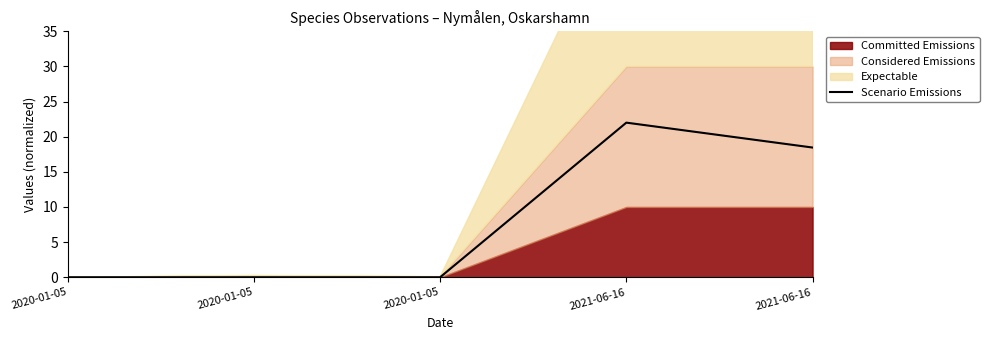

Reading left to right, extract all data points from this chart.

0.0	0.0	0.0	22.0	18.5